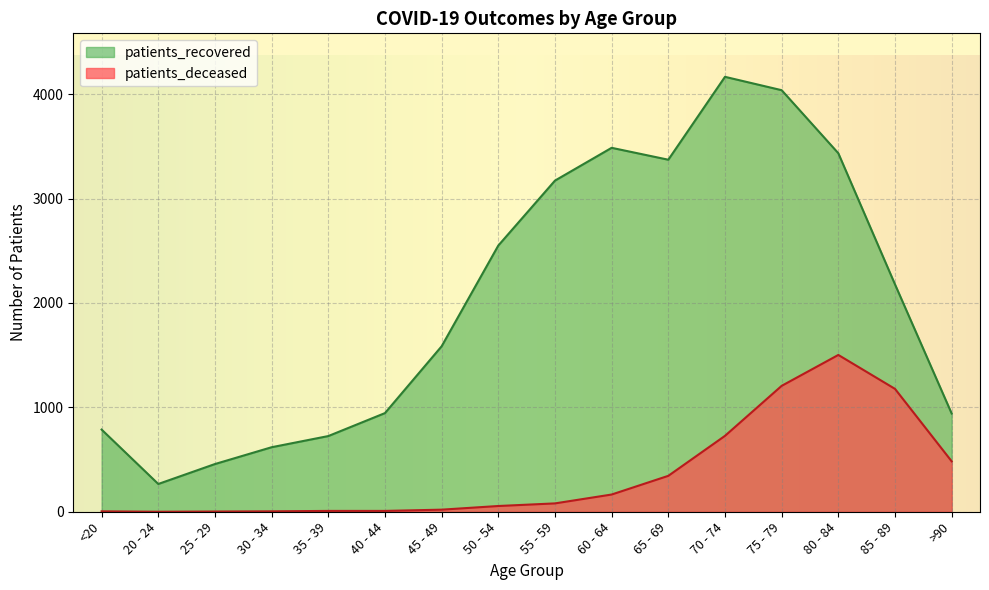

What is the approximate value of patients_deceased at 55 - 59, to the nearest 10?

80